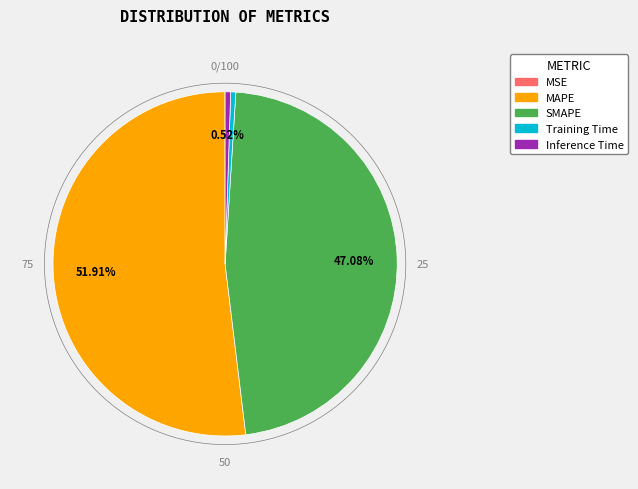

Which slice is the largest?

MAPE